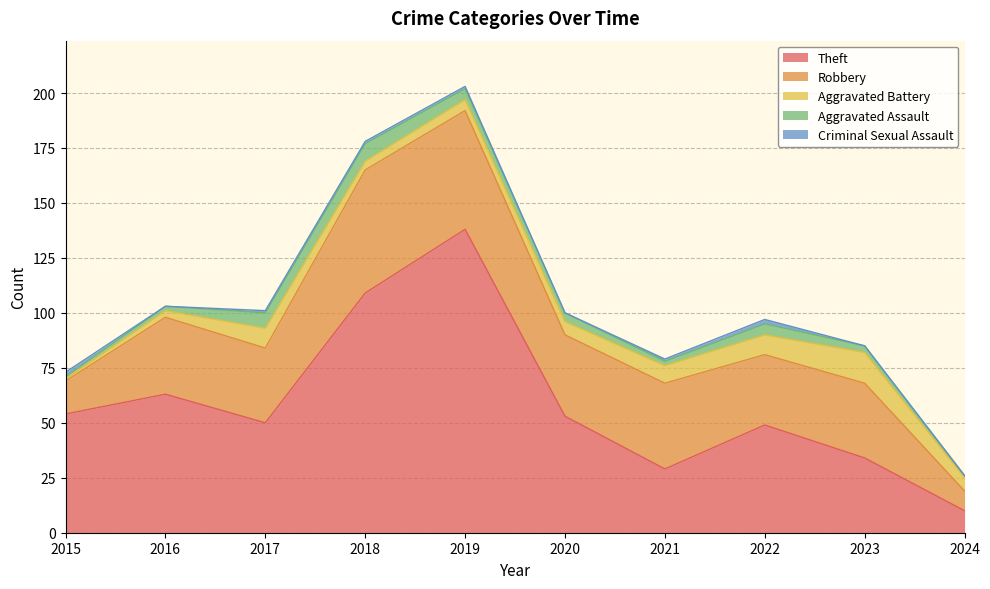

What is the sum of the Aggravated Battery values at 2015 and 2019?

6